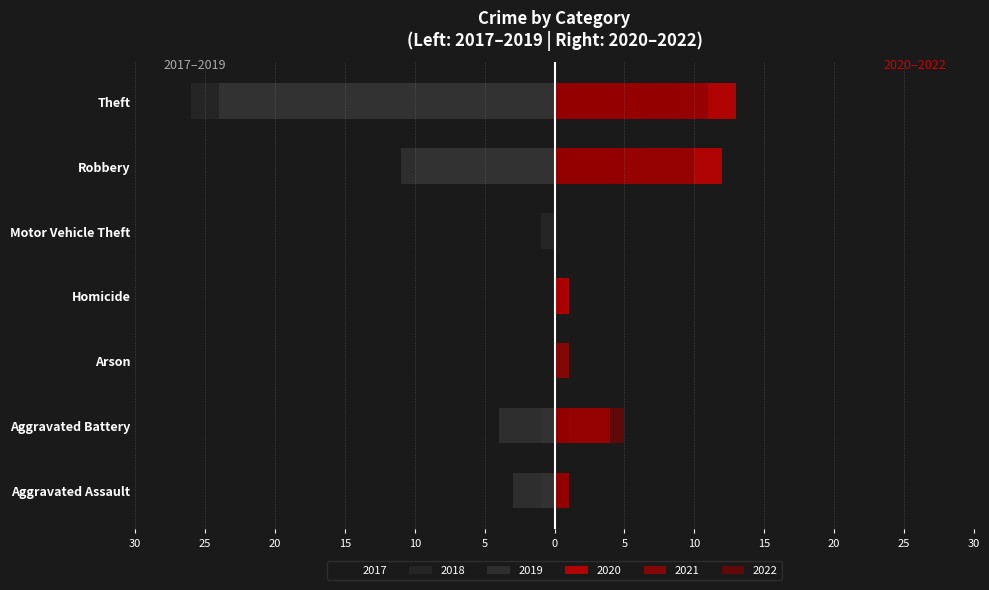

At which category is the sum across all series the highest?

Homicide